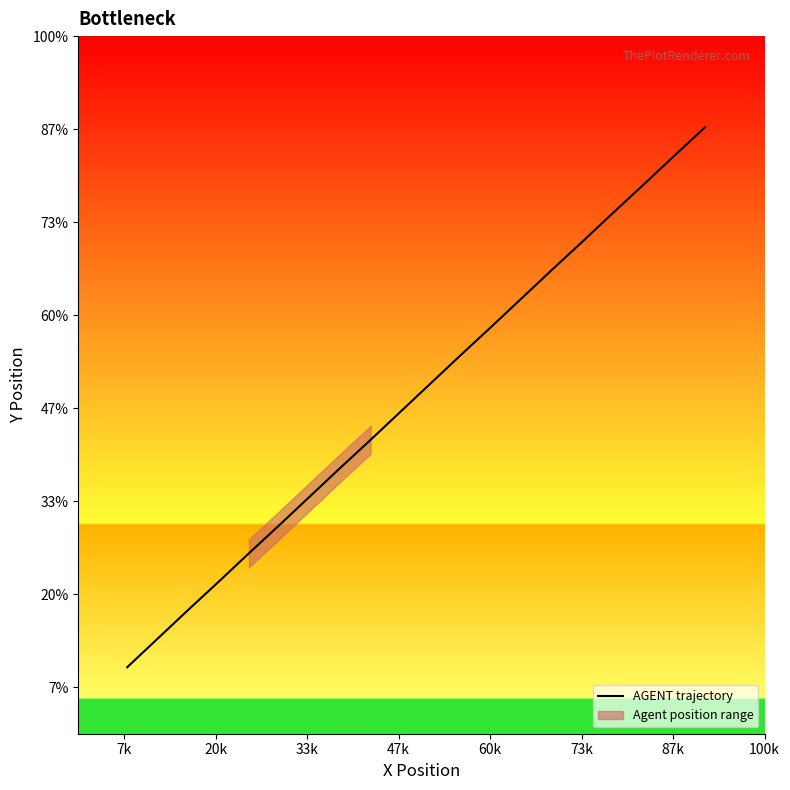

The chart shows a value of 985.6 at 60k. True or false?

False